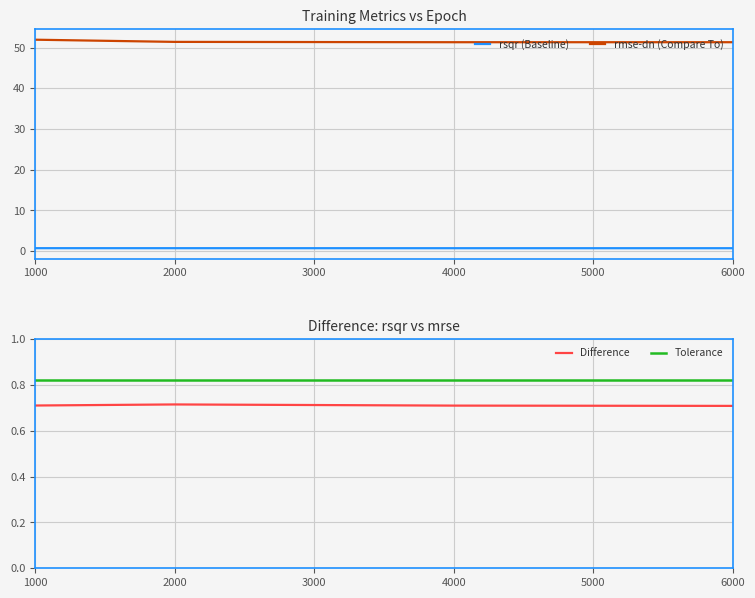

The rmse-dn (Compare To) series shows 51.4 at 2000. True or false?

True